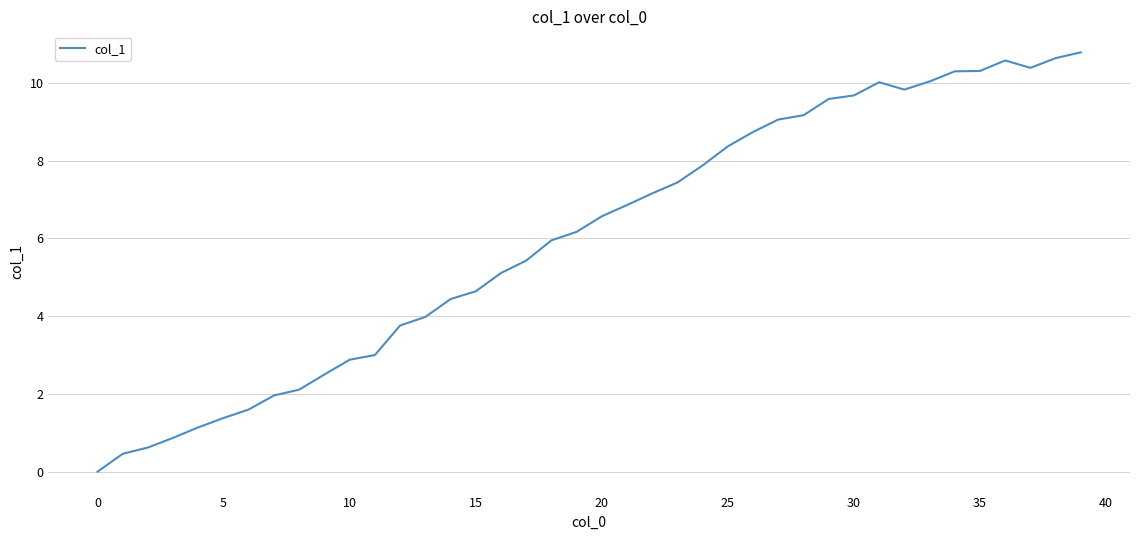

What is the greatest value displayed?

10.8